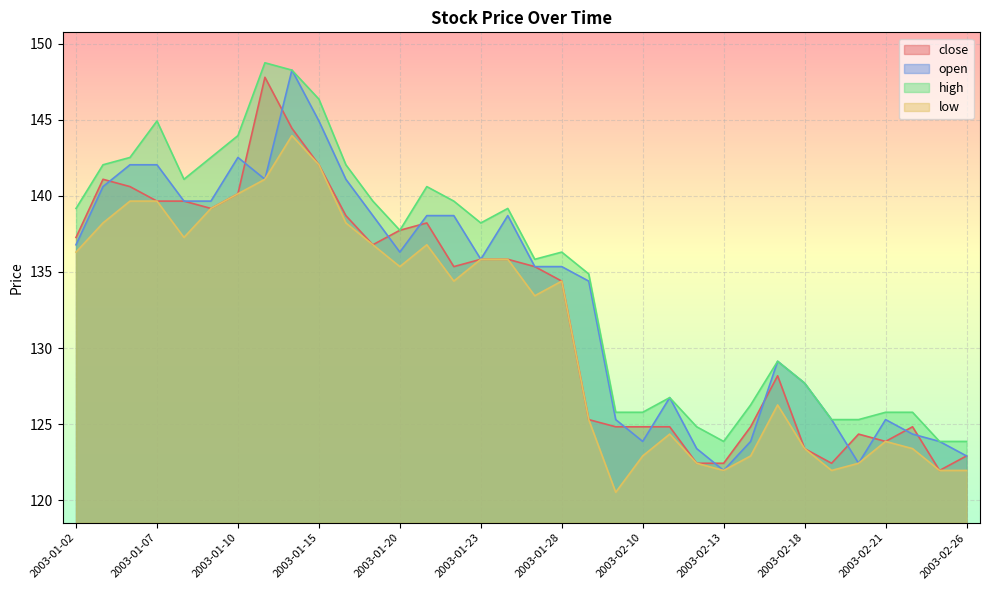

True or false: low has more than 1 interior local peaks.

True